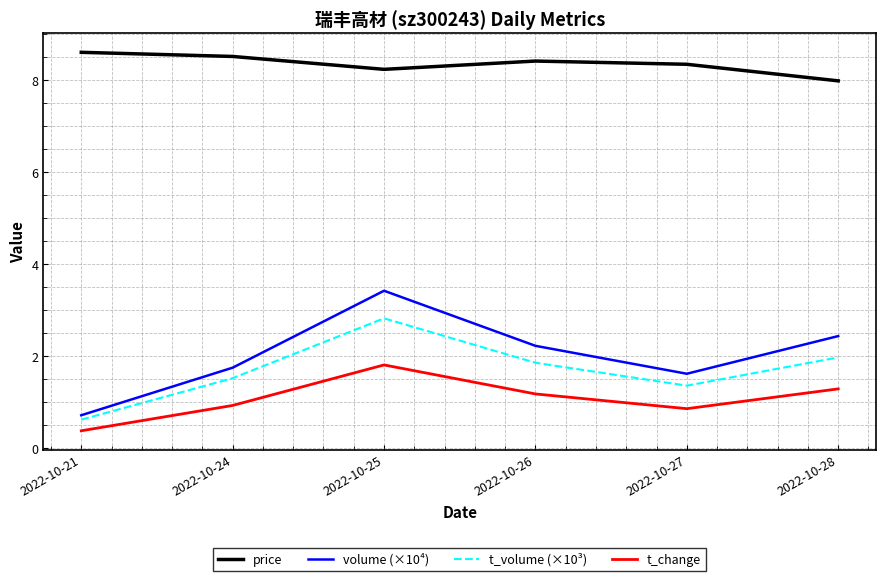

Which series has the largest range (max minus min)?

volume (×10⁴)